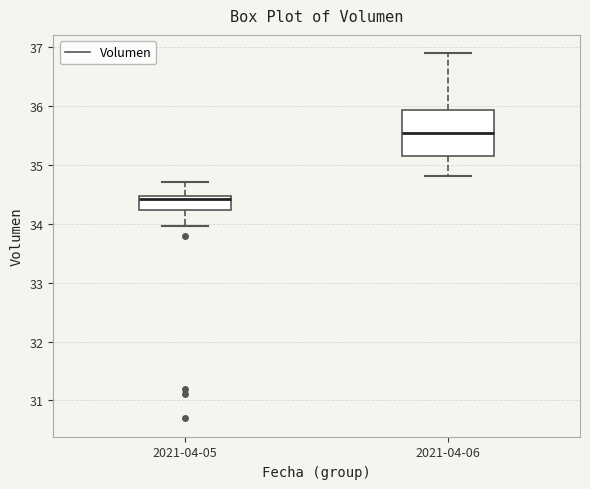

Which box has the lowest median line?

2021-04-05